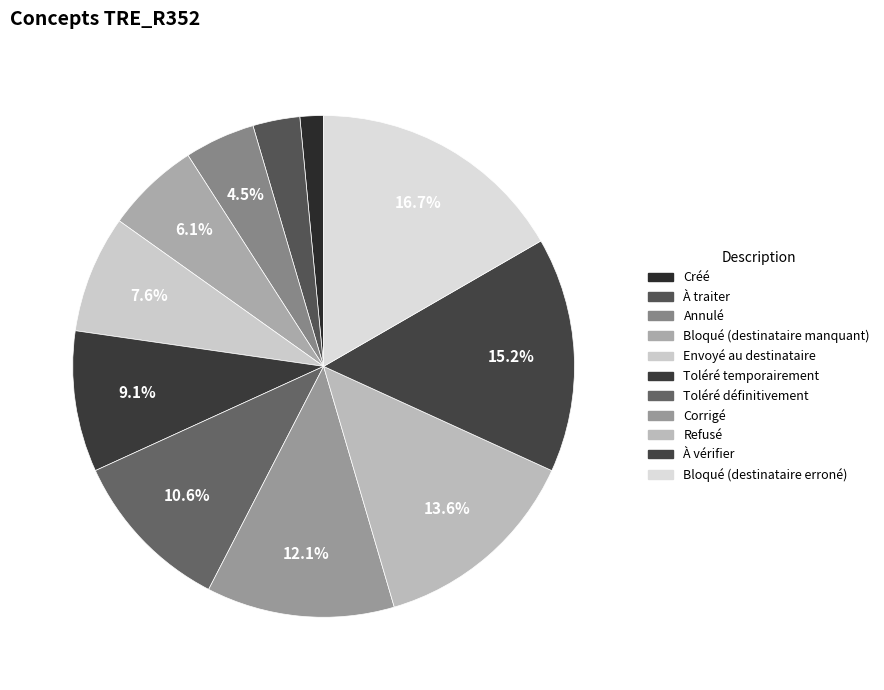

How many slices are in this pie chart?

11